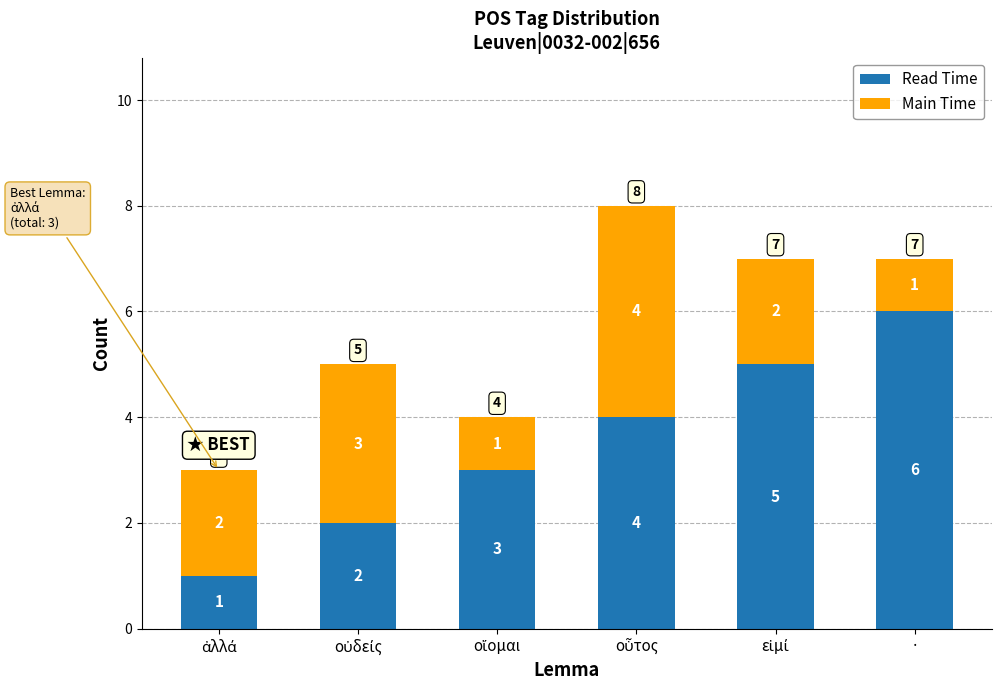

What are all the series names shown in the legend?

Read Time, Main Time